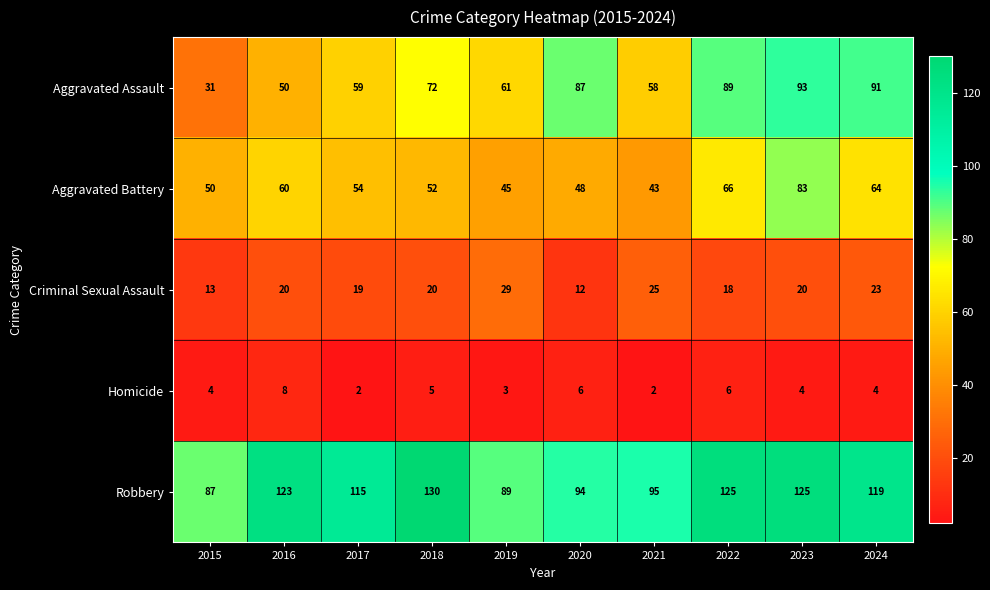

True or false: Aggravated Battery has a value of 66 at 2022.

True